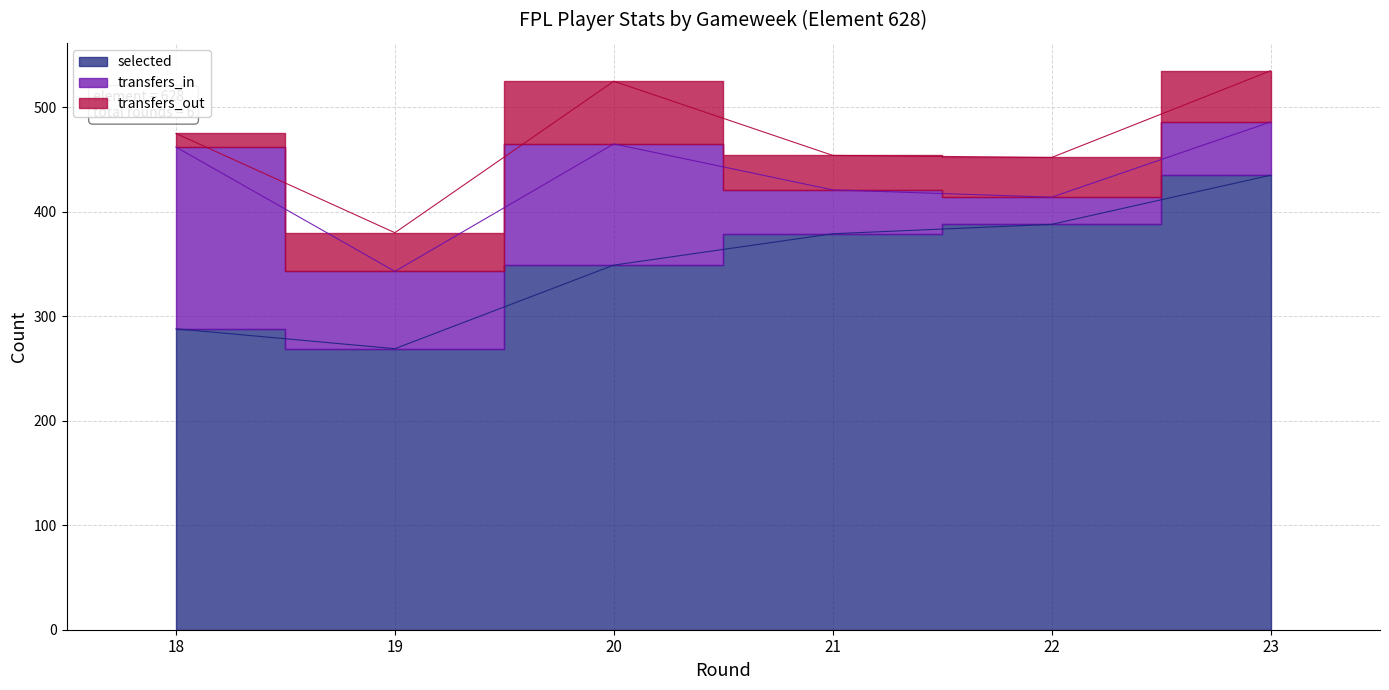

Count the number of categories in the chart.

6